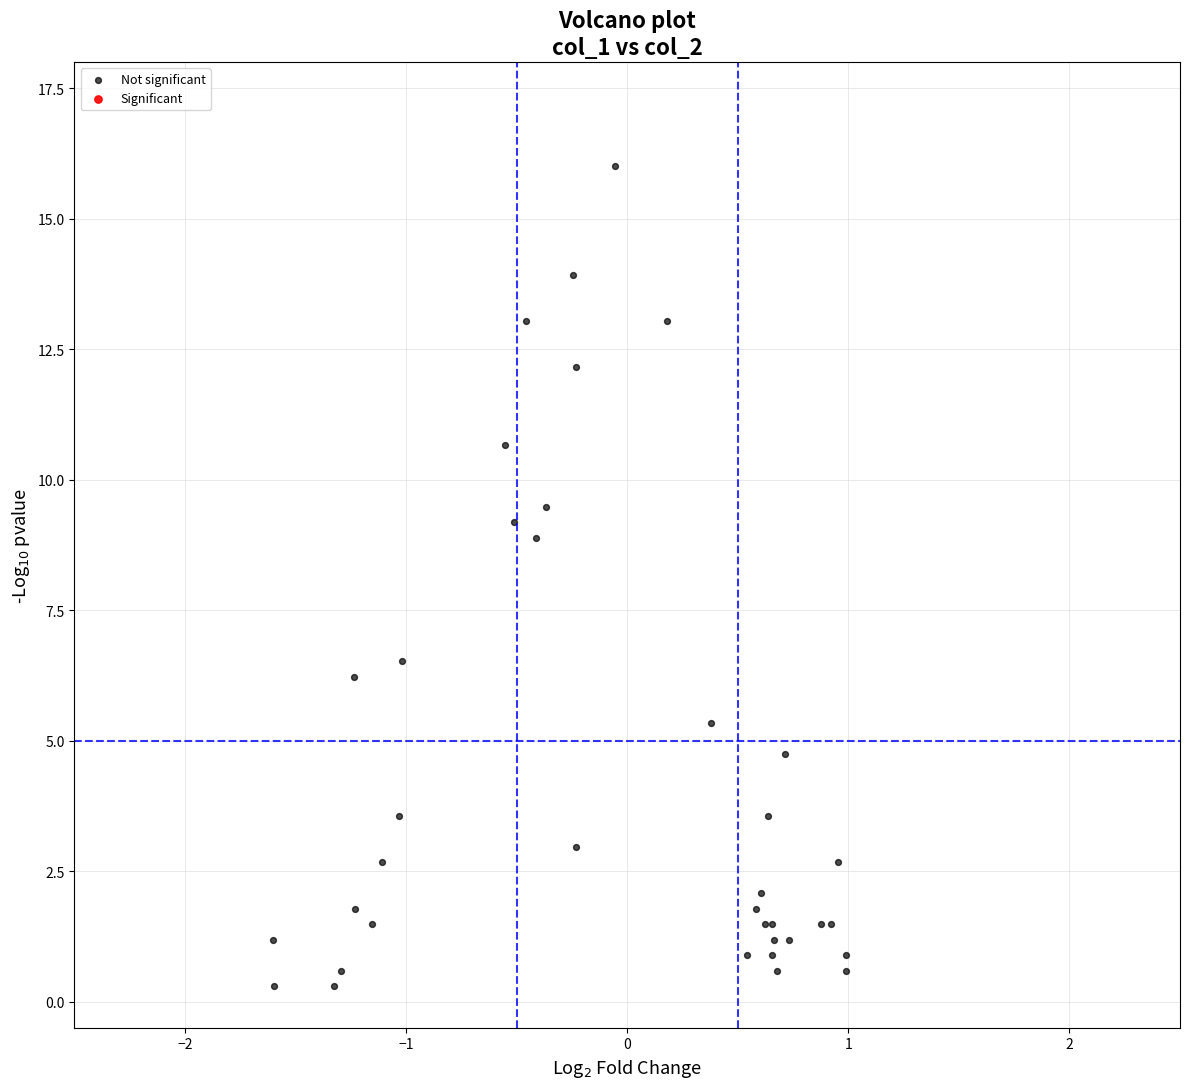

What Y value in the scatter plot is closest to 8?

8.9